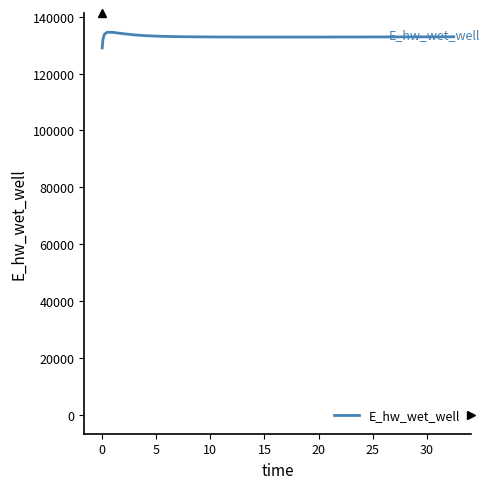

What is the difference between the maximum and minimum values?

5510.6